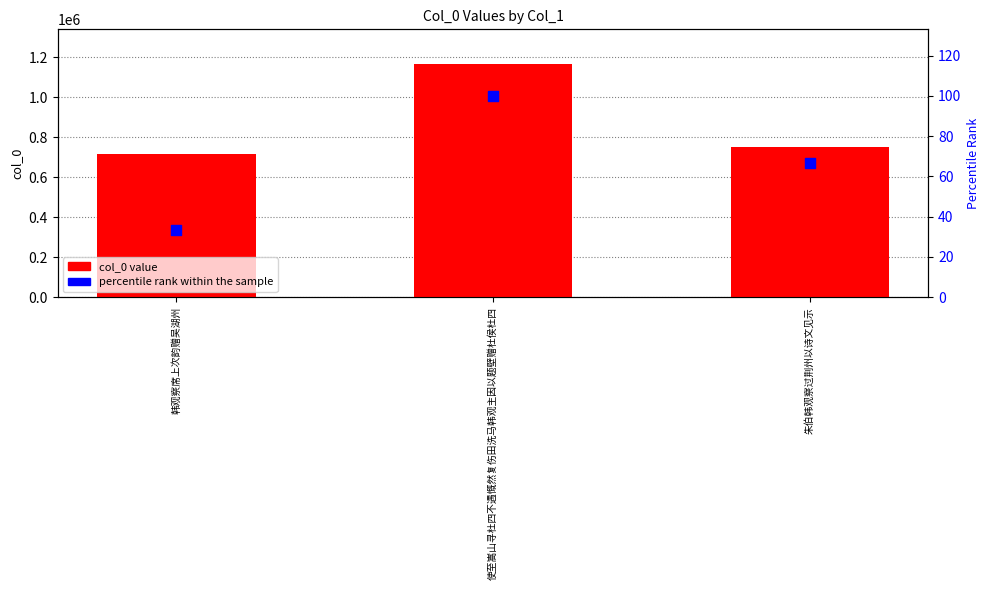

Which series has the largest Y range (max minus min)?

col_0 value